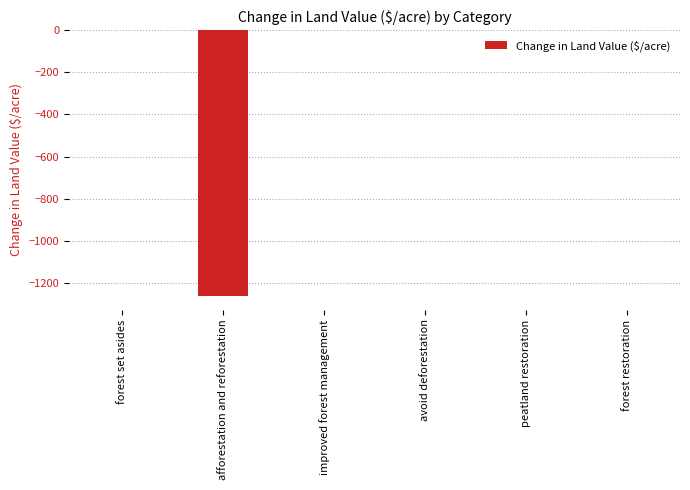

True or false: the data shows 0.0 at forest set asides.

True